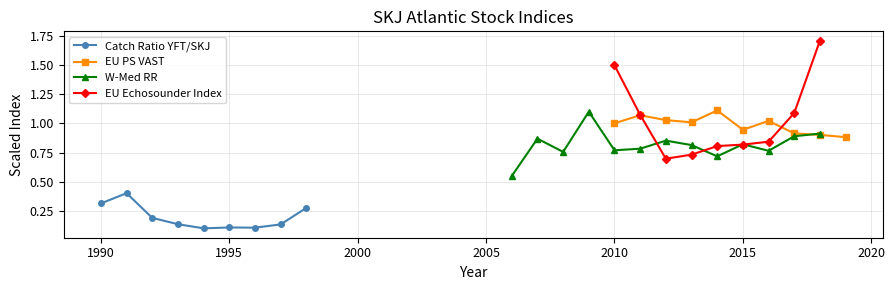

Count the Catch Ratio YFT/SKJ values in the range 0 to 1.

9